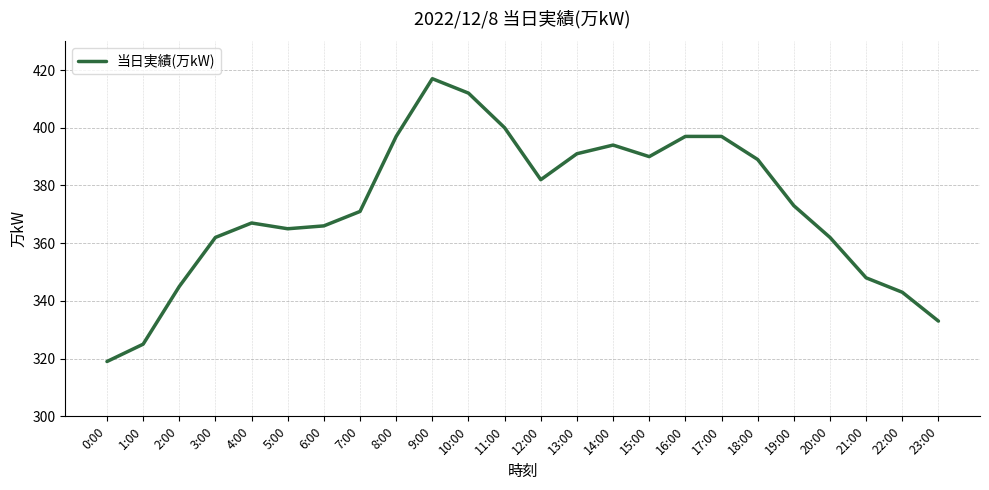

Is it true that the value at 9:00 is 417?

True